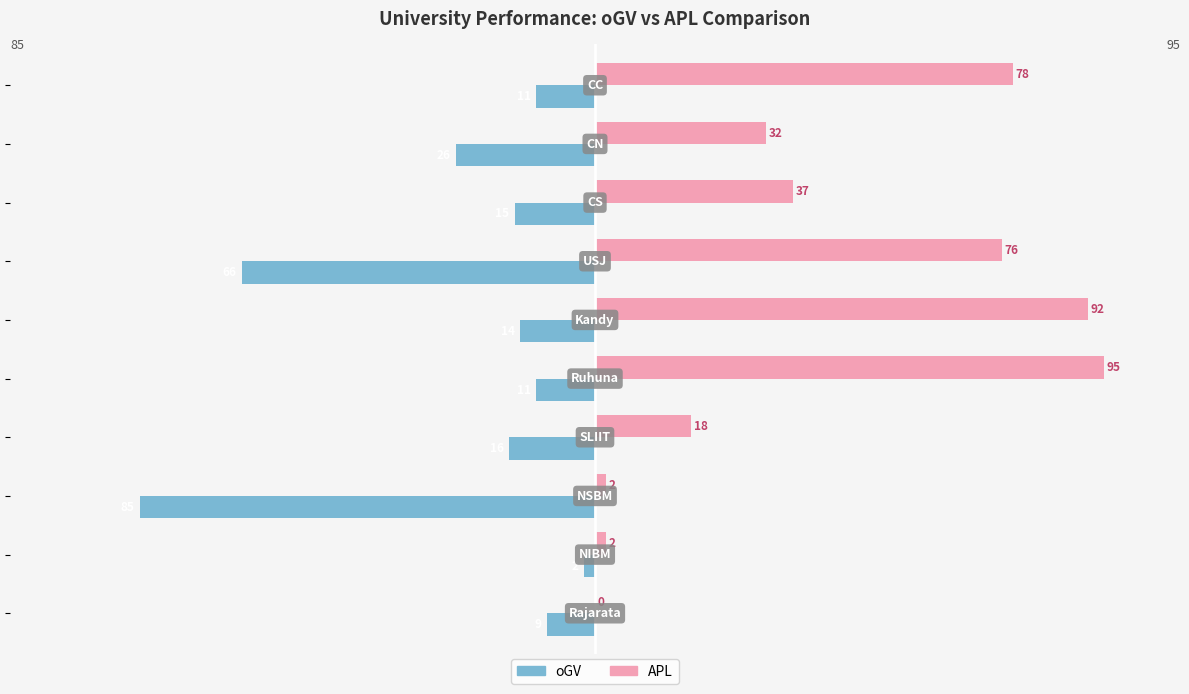

What is the maximum value for APL?

95